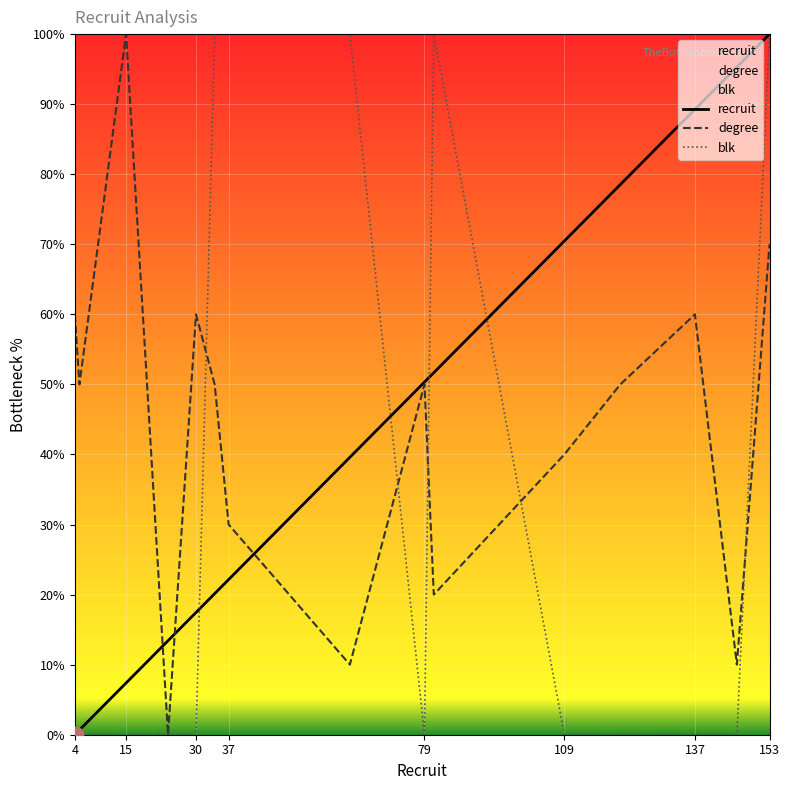

Where is degree nearest to the value 50?

5